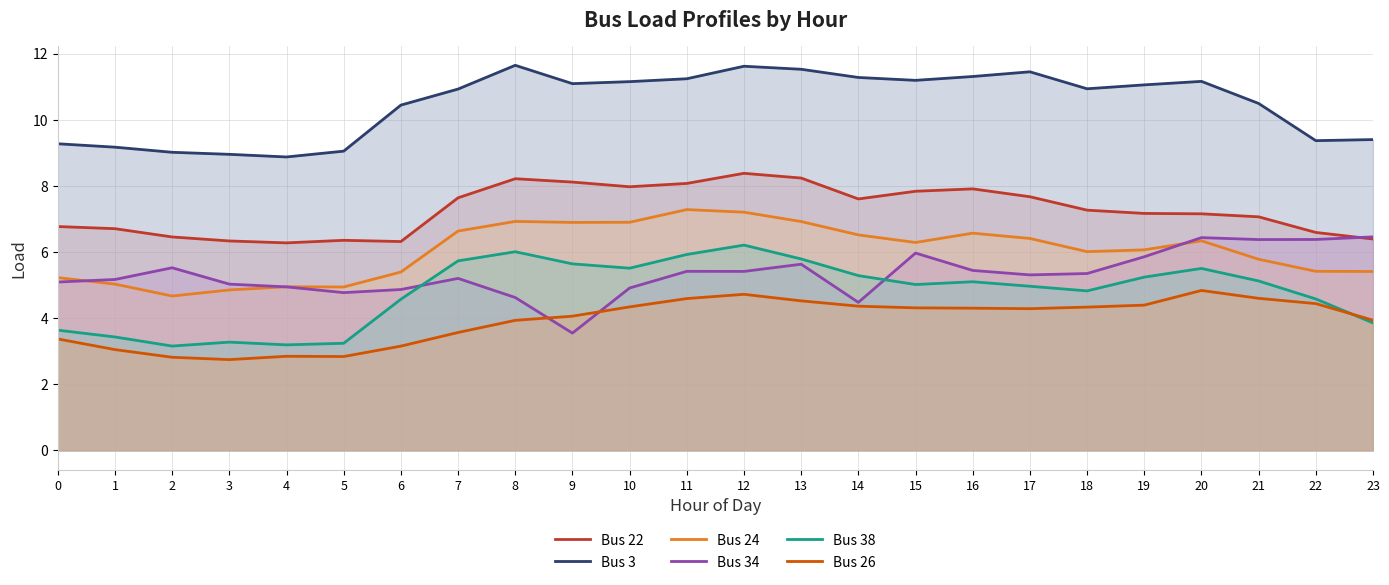

How many interior local valleys does the Bus 3 series have?

5